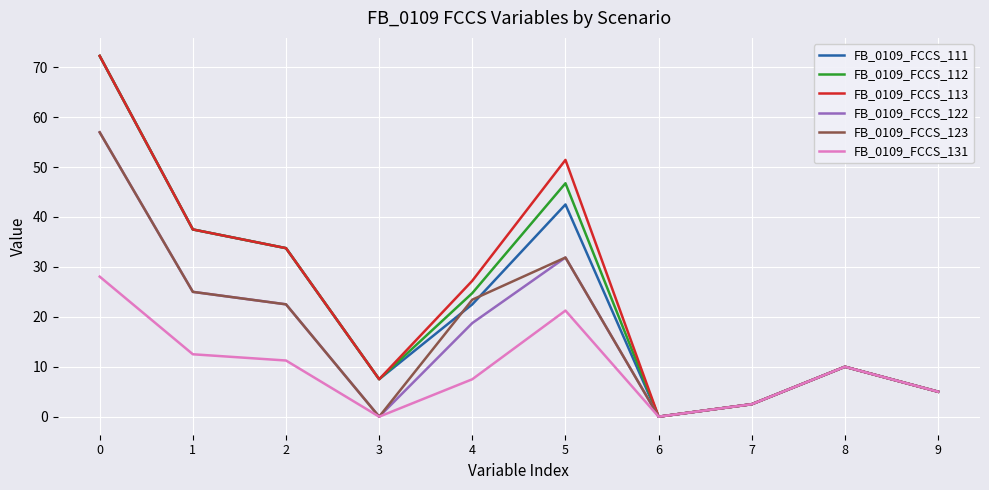

At which label does FB_0109_FCCS_111 reach its minimum?

6